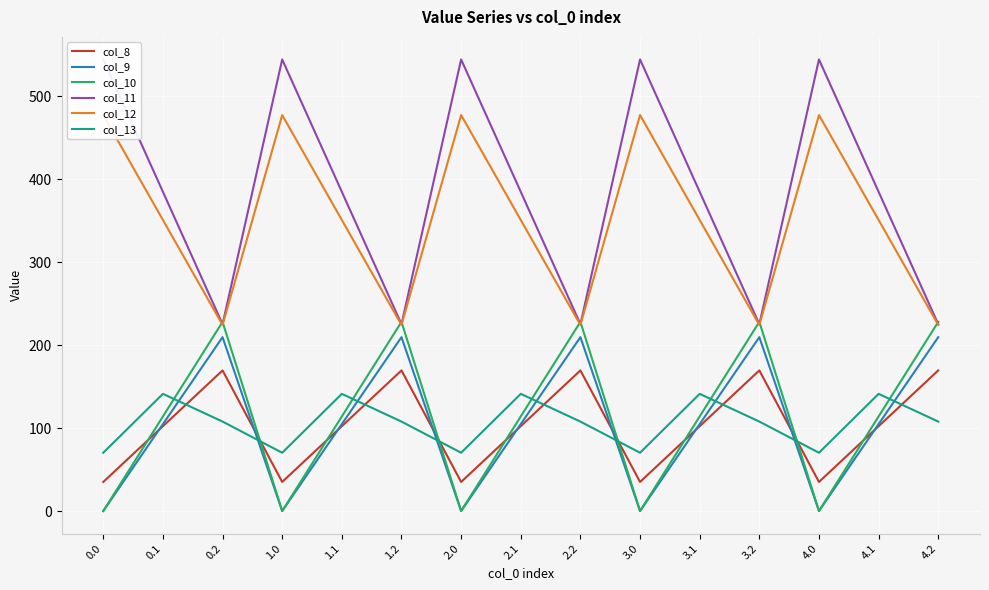

Is the value of col_13 at 3.0 greater than the value of col_9 at 1.2?

No